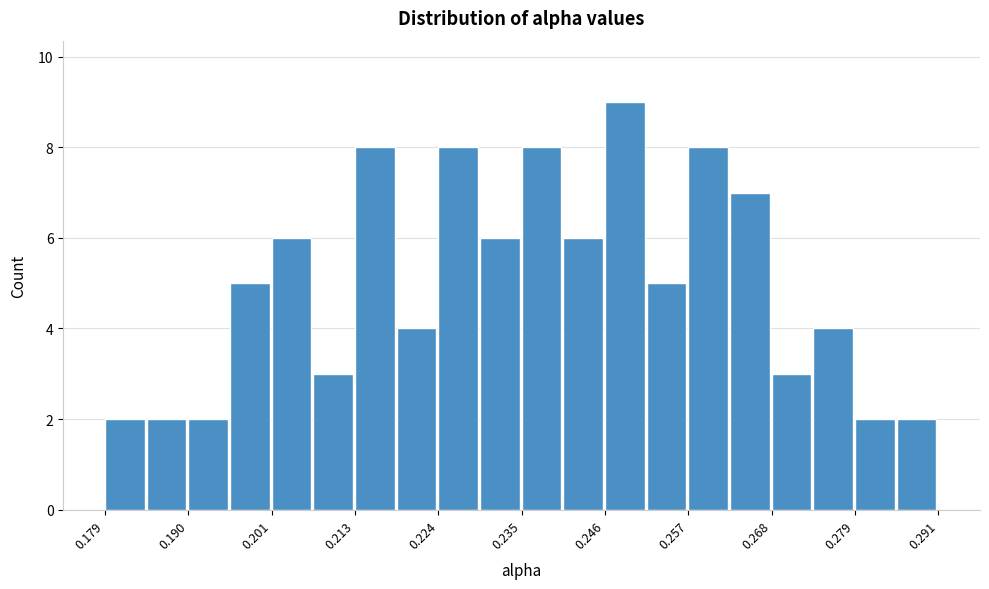

Read against the x-axis, roughly where is the centre of the tallest bar?

0.248